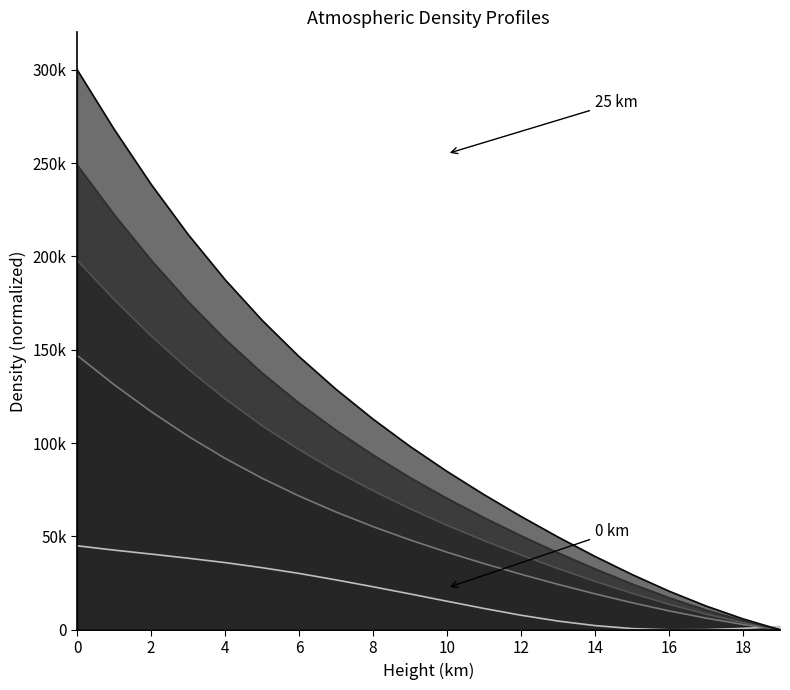

True or false: 25 km and 20 km cross at least once.

False